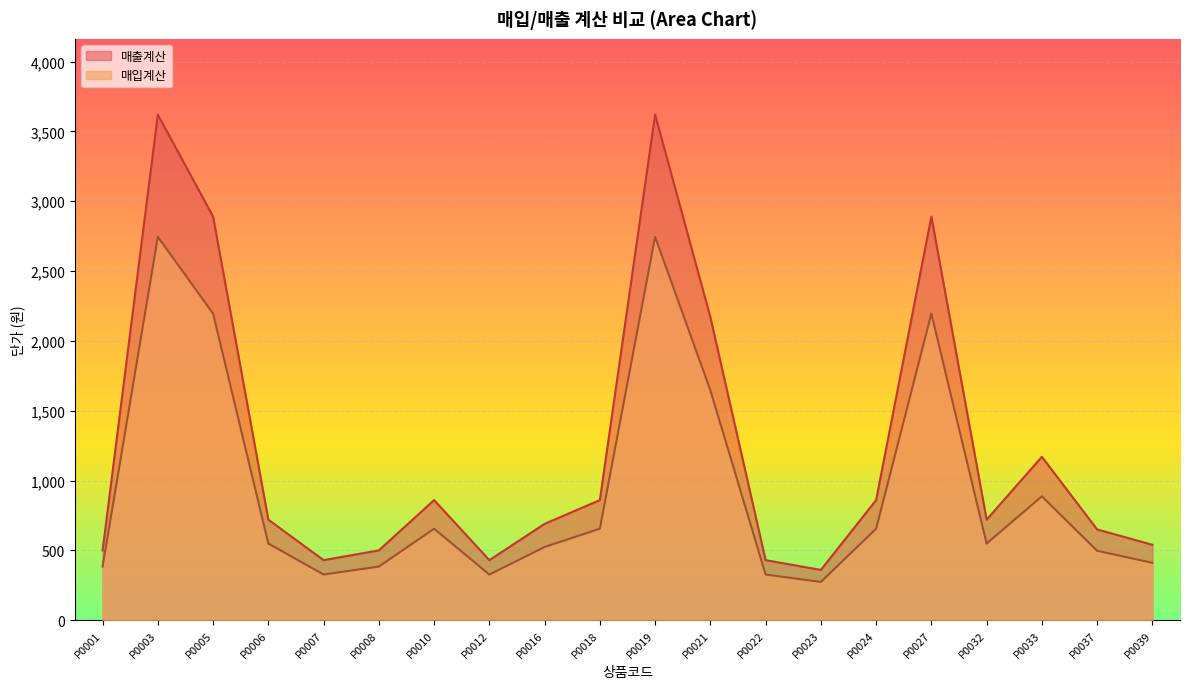

In 매출계산, how many points are lower than both neighbors (excluding endpoints)?

4